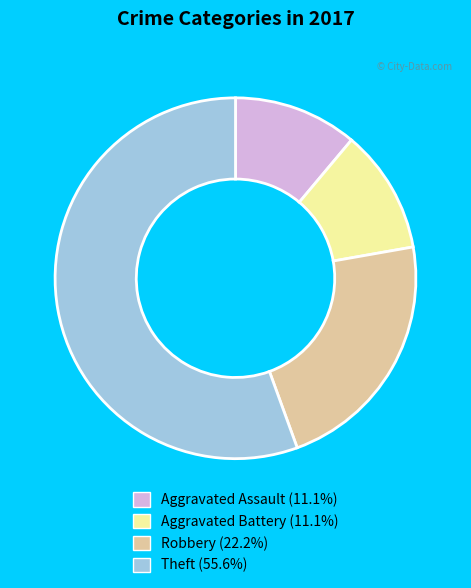

Count the number of slices in the pie.

4